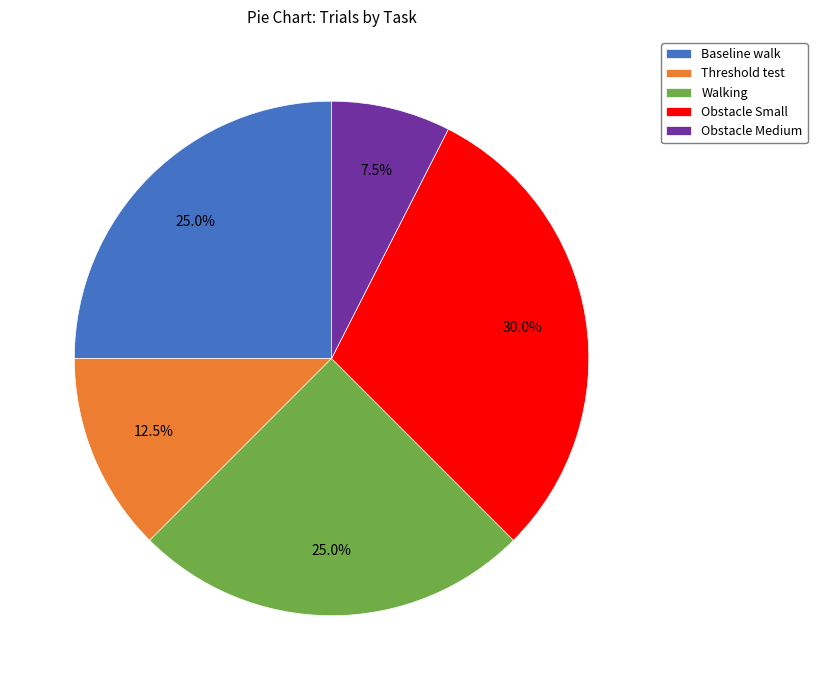

What percentage do Obstacle Medium and Obstacle Small together represent?

37.5%